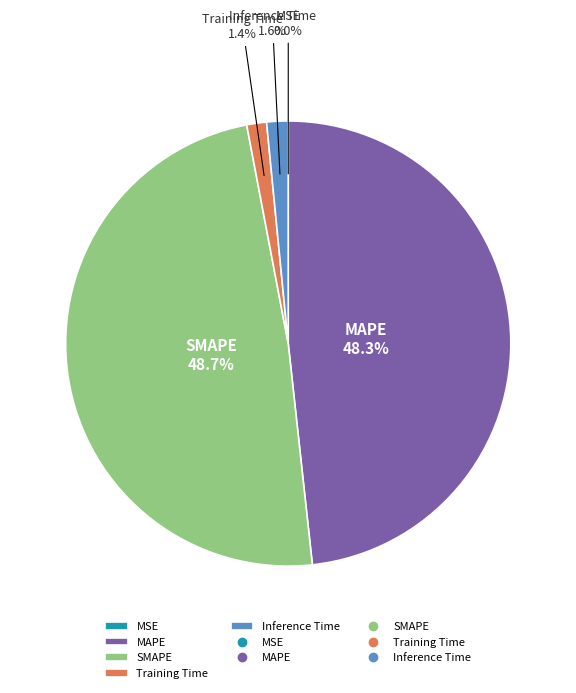

To the nearest percent, what is the difference between the Training Time and MAPE slice percentages?

47%